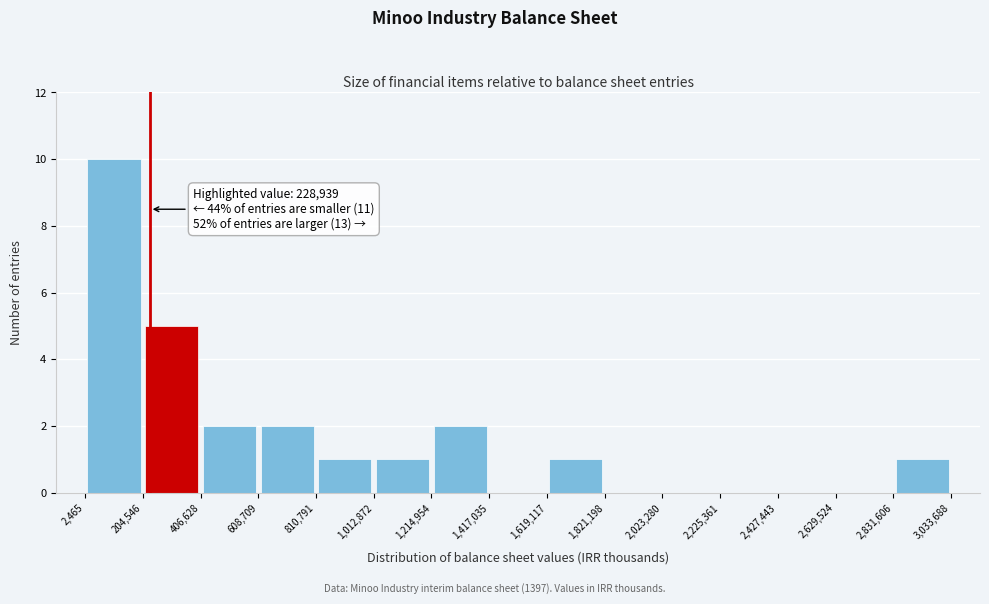

Which range on the x-axis has the tallest bar?

2,465 to 204,546